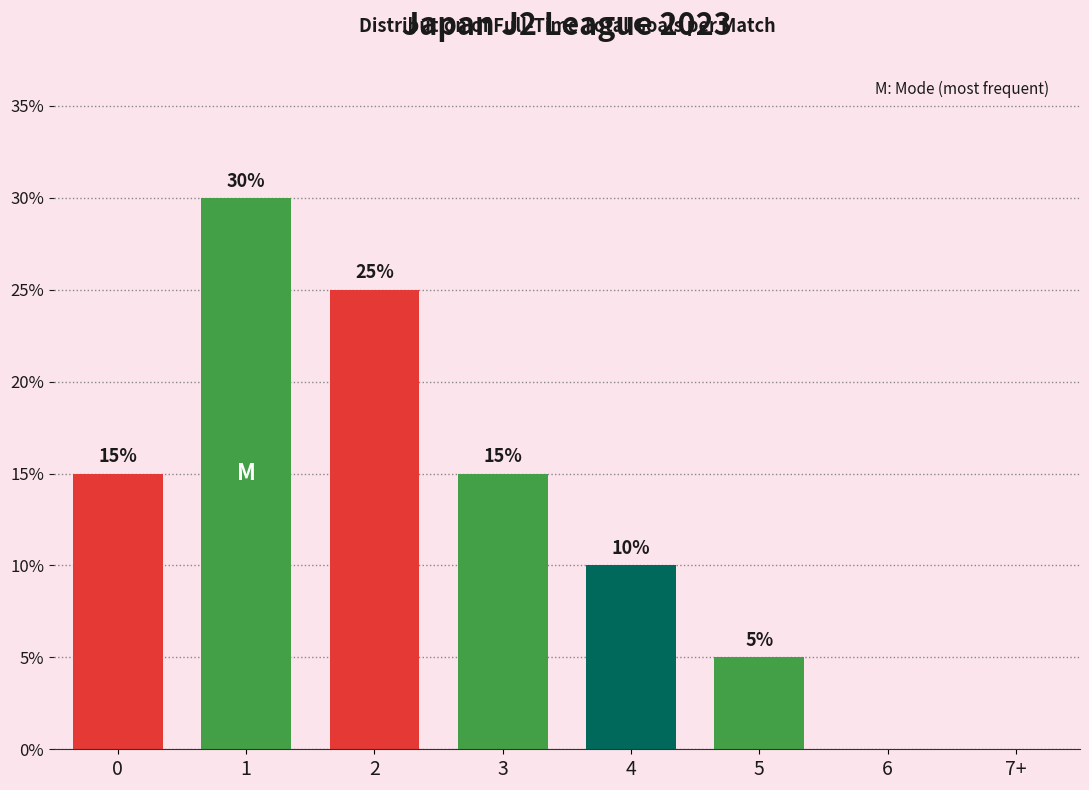

Reading right to left, what are all the values shown in this chart?

7+=0	6=0	5=5	4=10	3=15	2=25	1=30	0=15